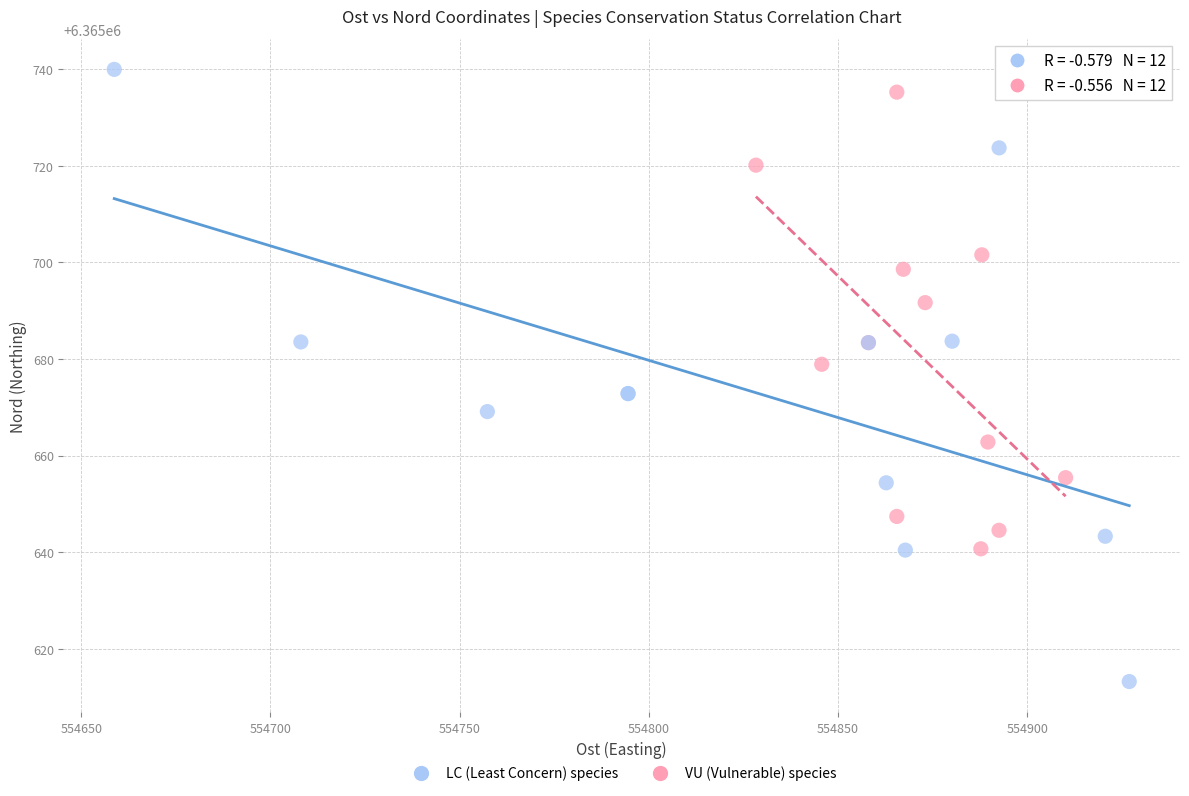

Which series has the widest spread of Y values?

LC (Least Concern) species